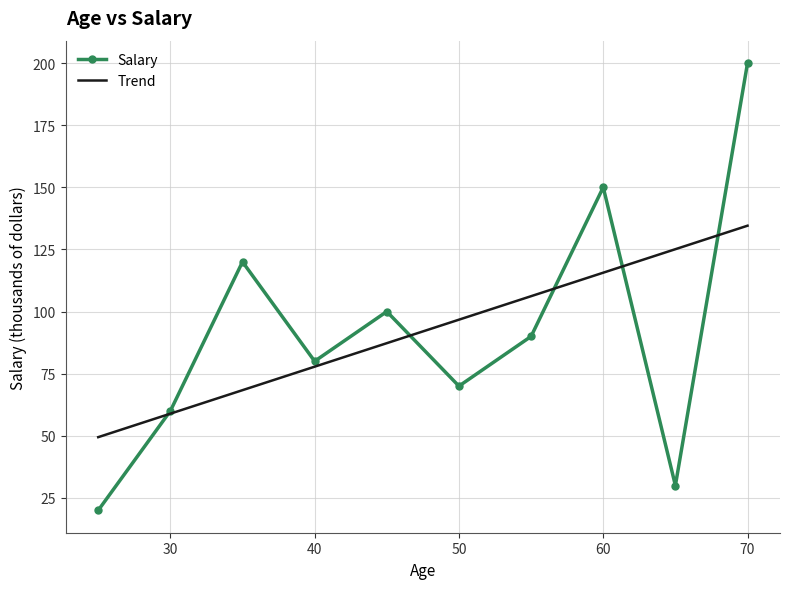

Which series ends up on top after the final intersection of Salary and Trend?

Salary